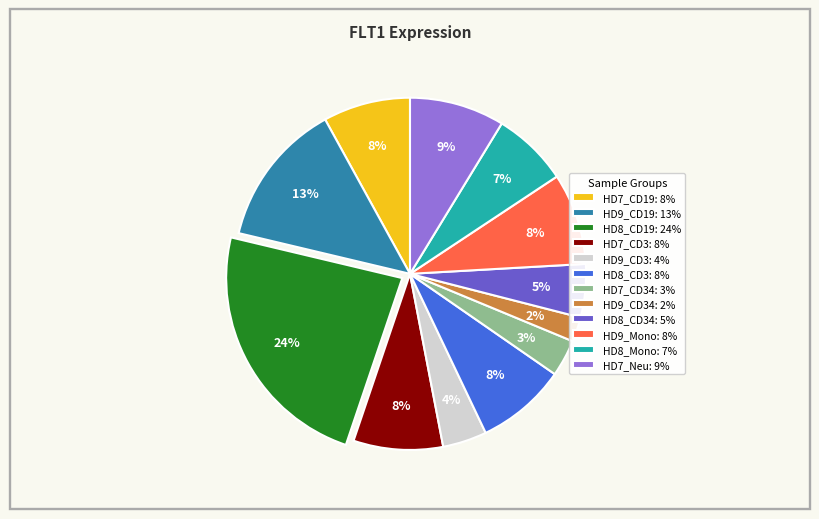

To the nearest percent, what is the combined percentage of HD7_CD3: 8% and HD8_Mono: 7%?

15%